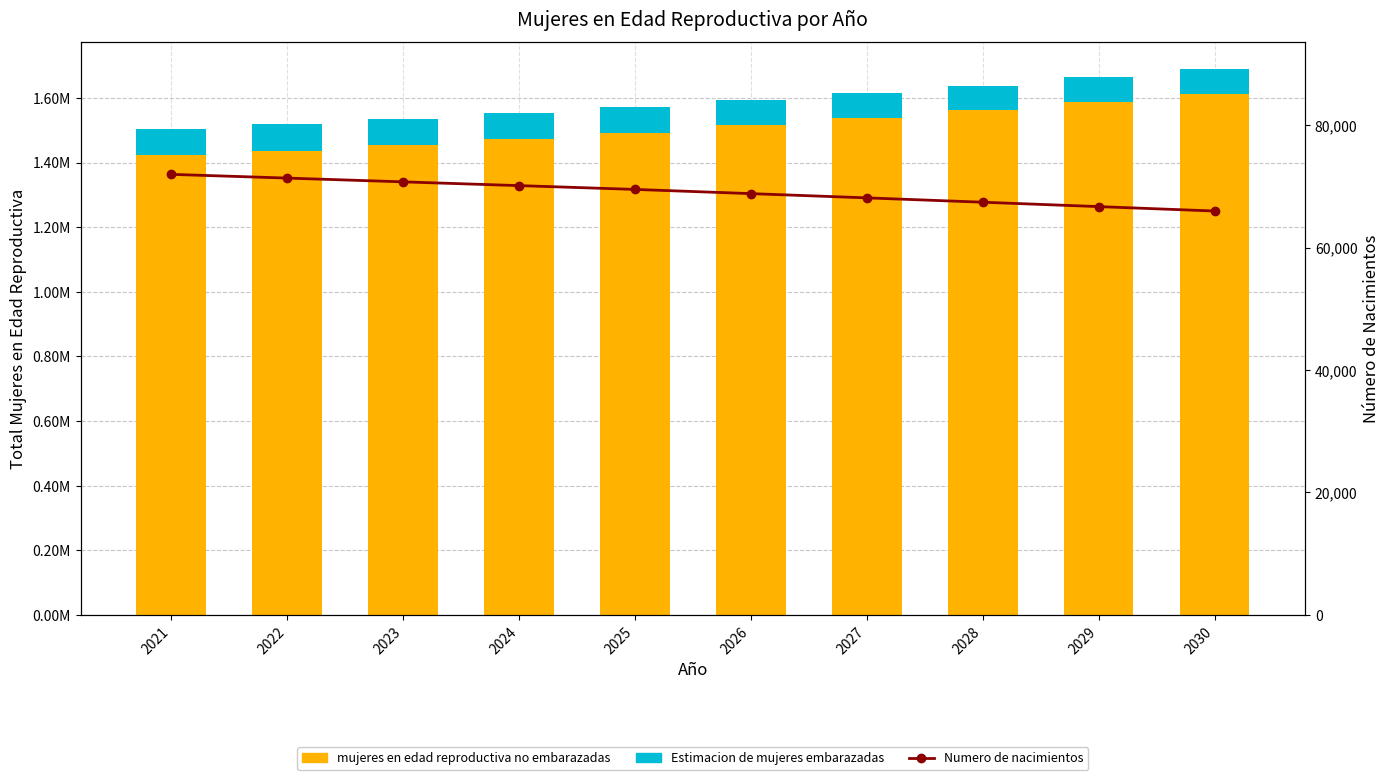

Which series has the largest range (max minus min)?

mujeres en edad reproductiva no embarazadas